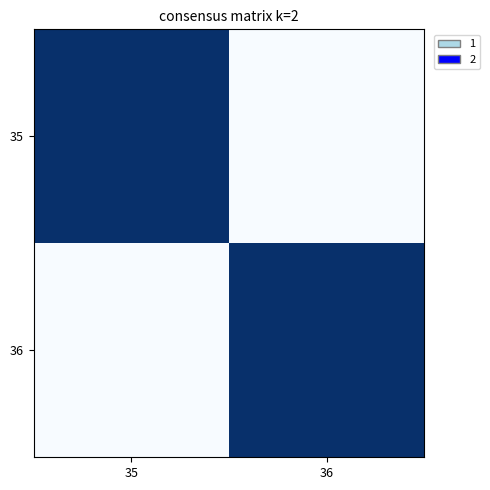

Reading right to left, extract all data points from this chart.

35: 36=0	35=1
36: 36=1	35=0